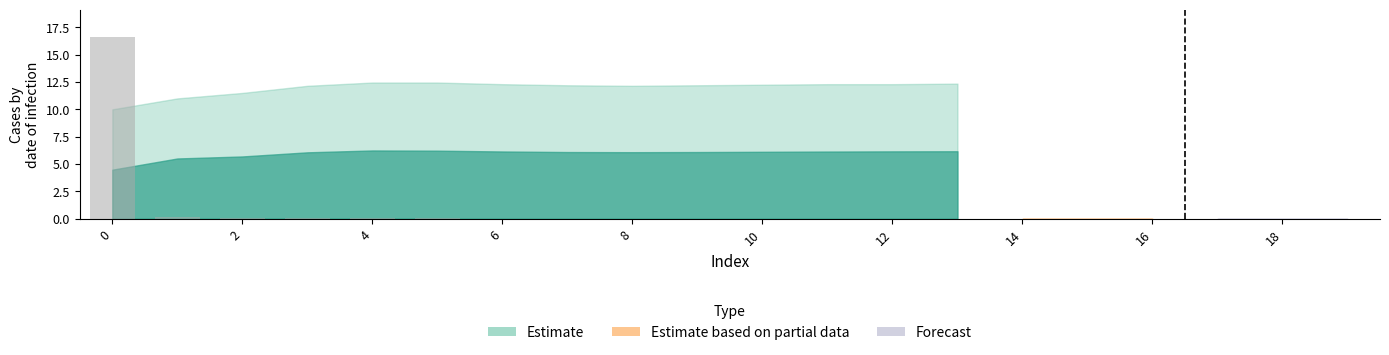

What is the sum of all values?

17.2